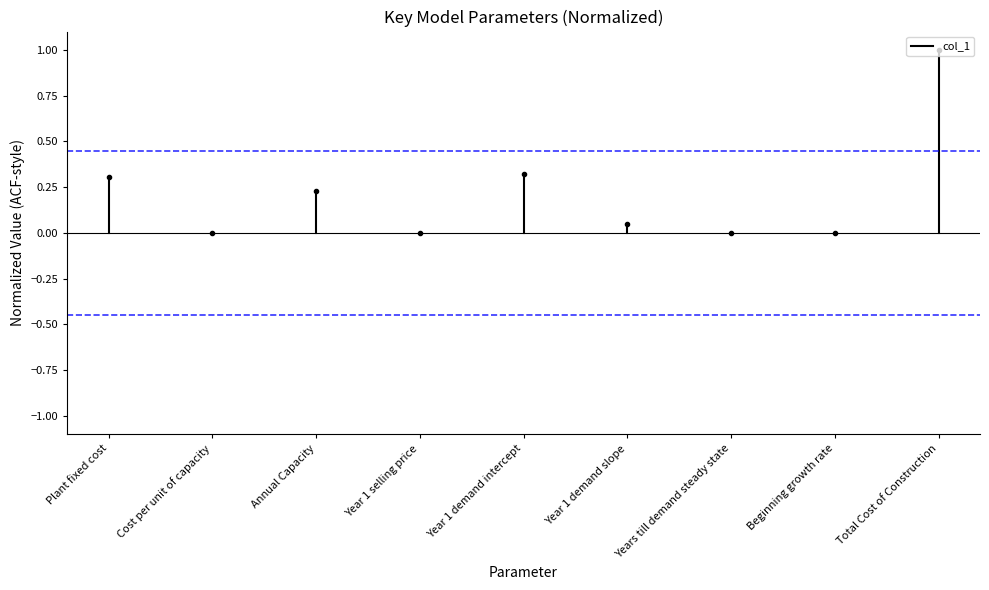

What is the label of the 1st point from the left?

Plant fixed cost